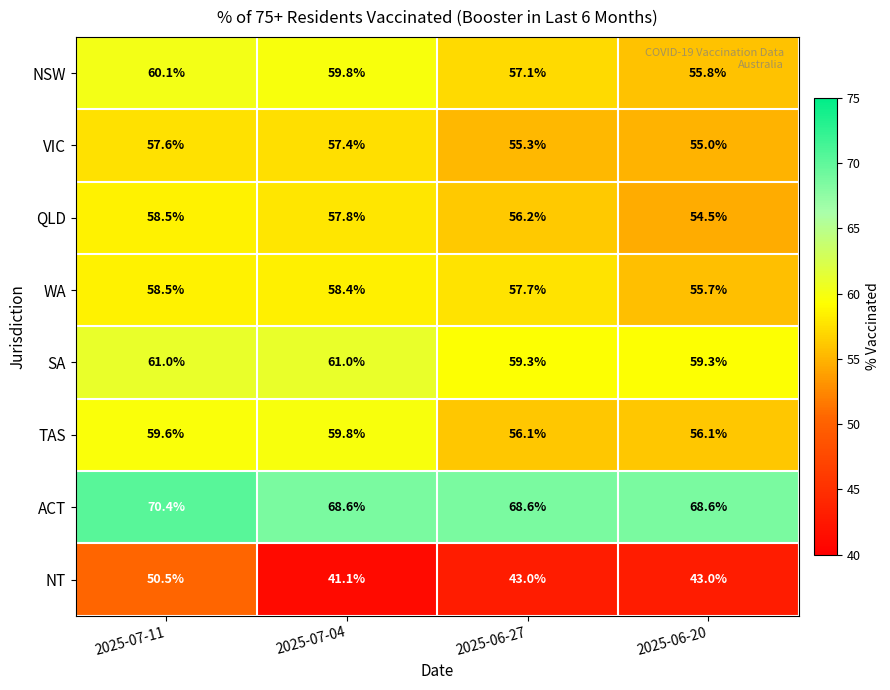

What is the difference between the highest and lowest values at 2025-06-27?

25.6